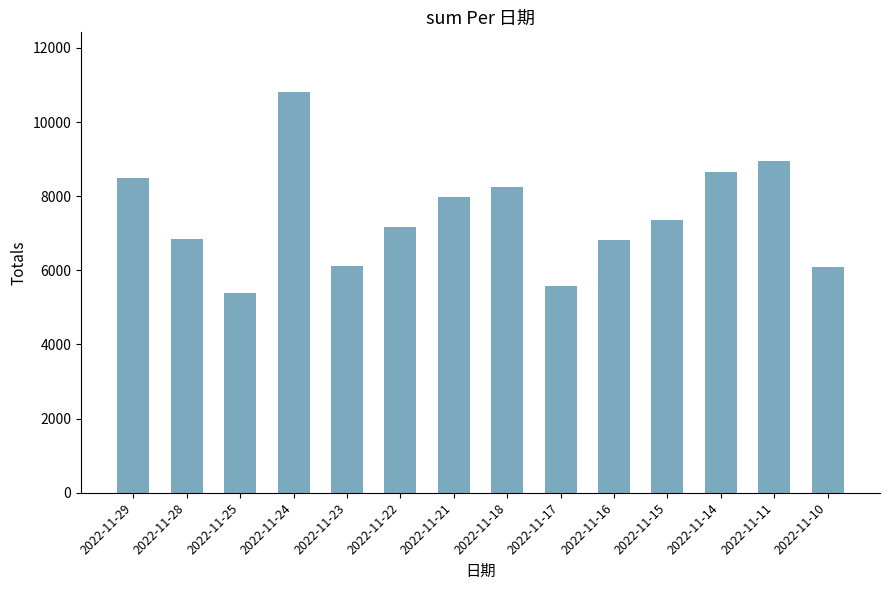

Which has a higher value, 2022-11-15 or 2022-11-21?

2022-11-21